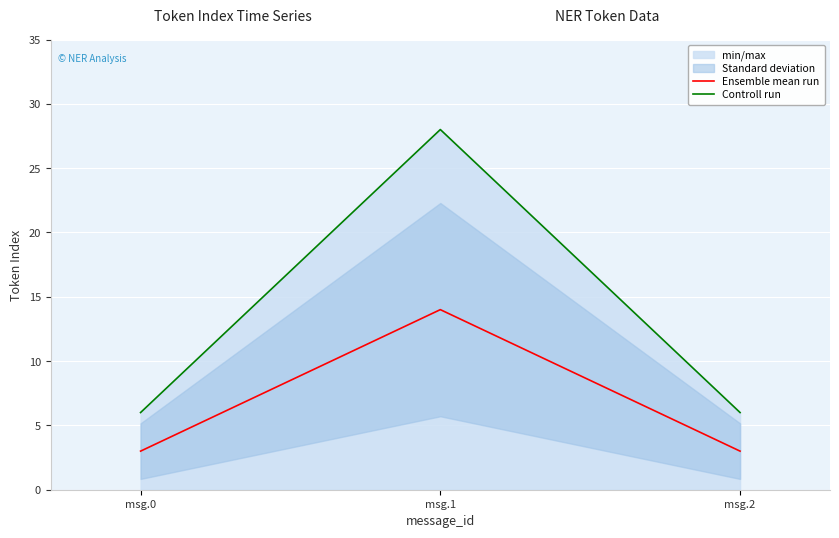

The Controll run series shows 46 at msg.1. True or false?

False